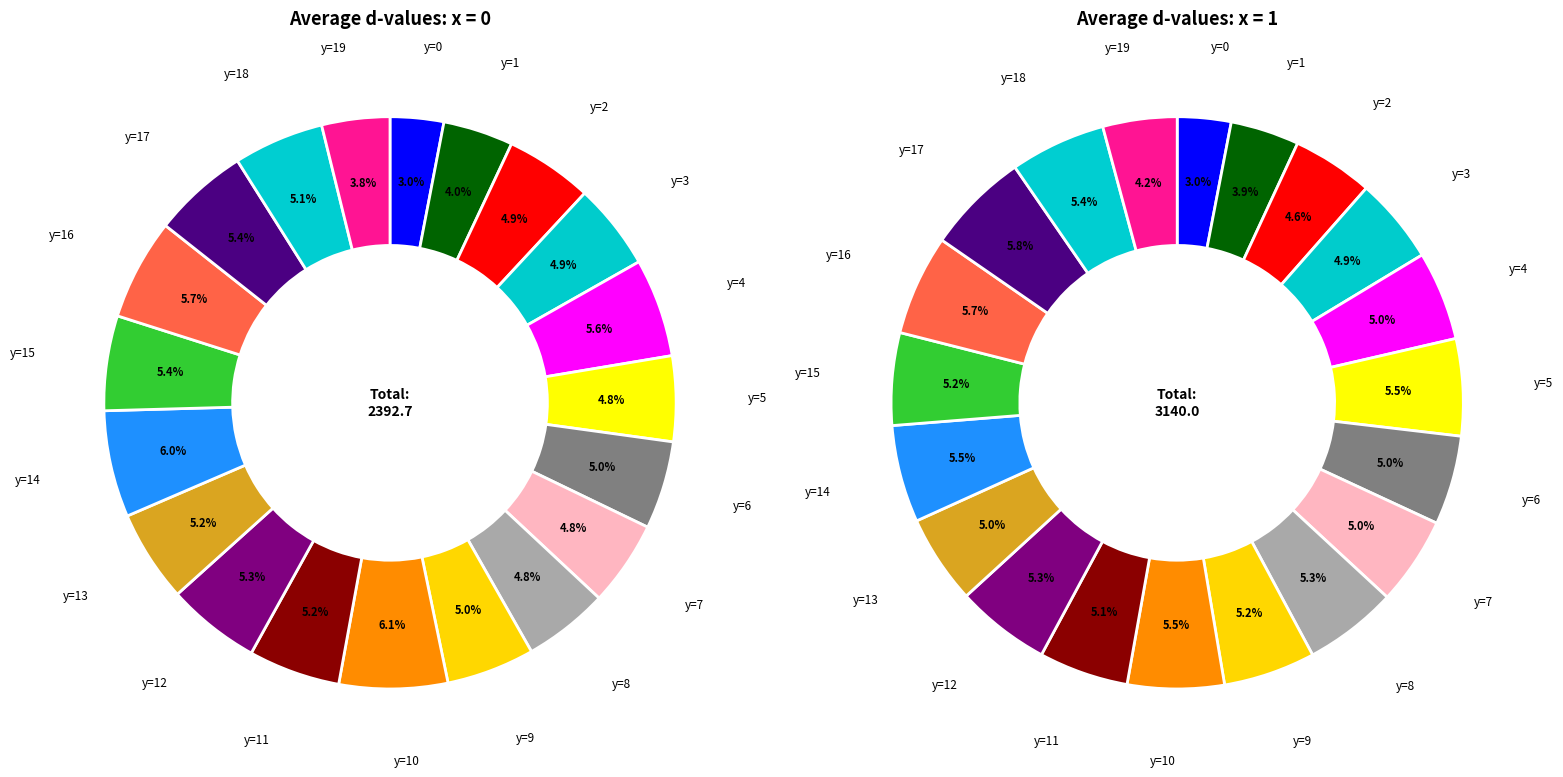

Is there any slice that represents more than half of the pie?

No